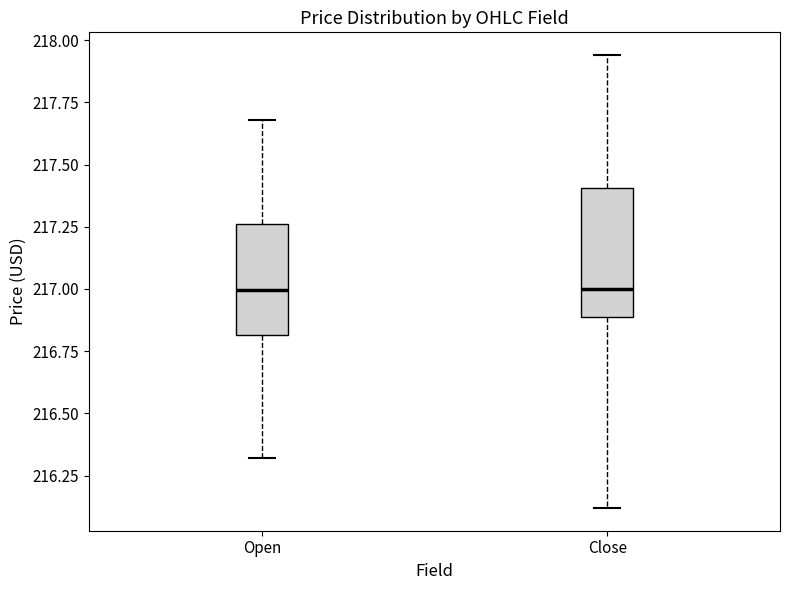

Which box is the tallest, from its lower edge to its upper edge?

Close